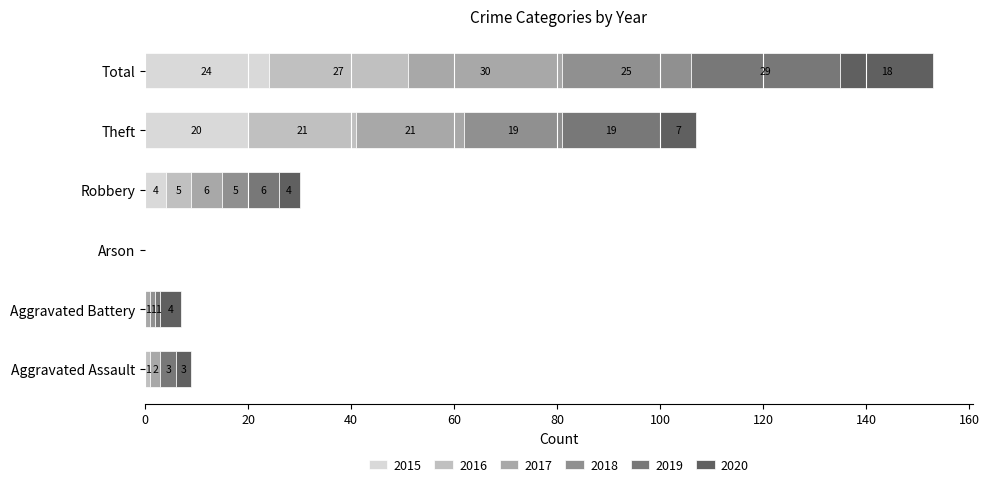

What is the maximum value for 2015?

24